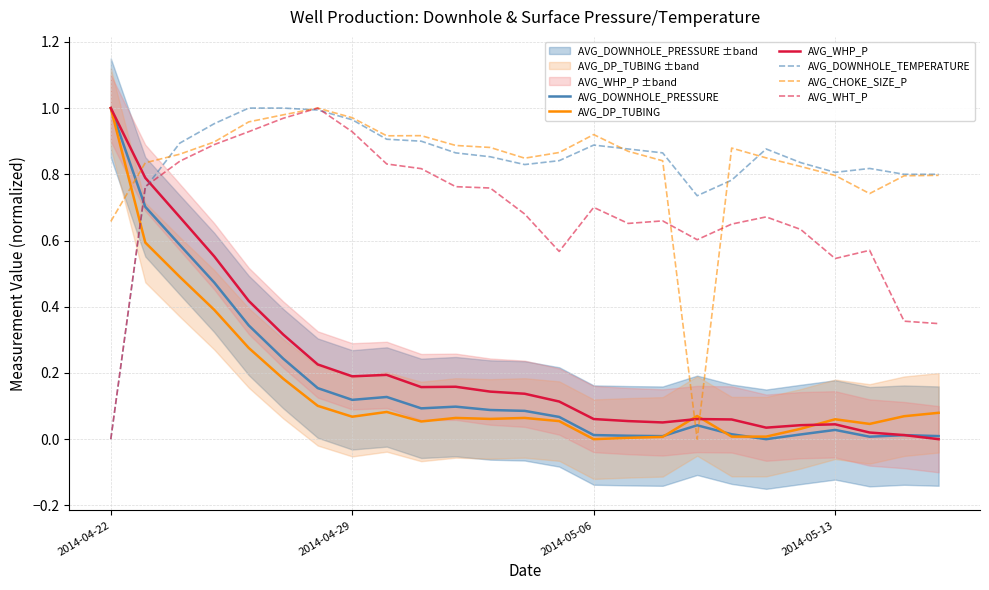

How many times do AVG_CHOKE_SIZE_P and AVG_WHP_P cross each other?

3